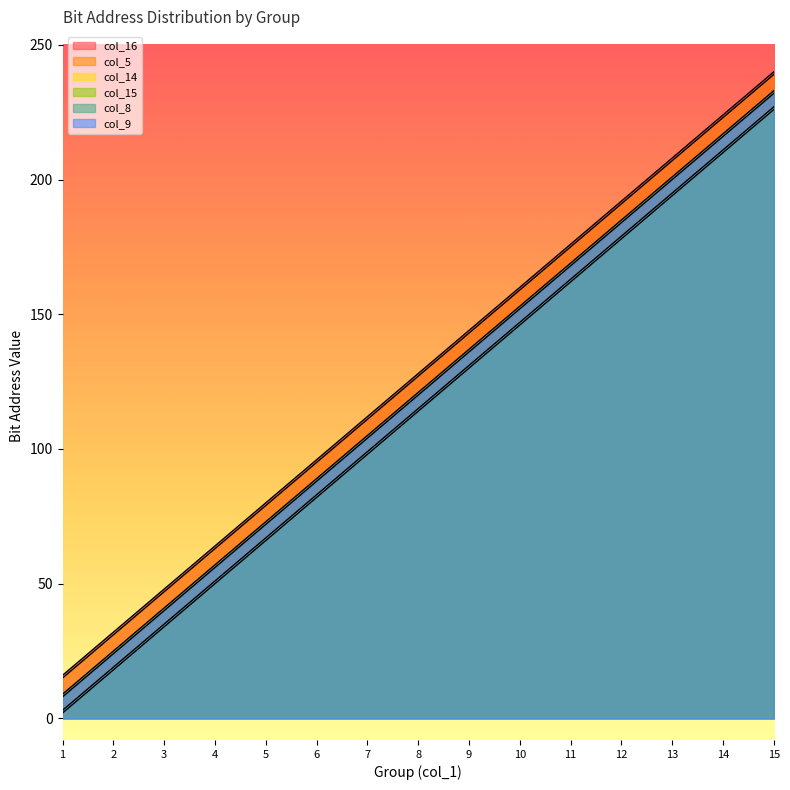

Where does the col_9 series first go above 120?

9